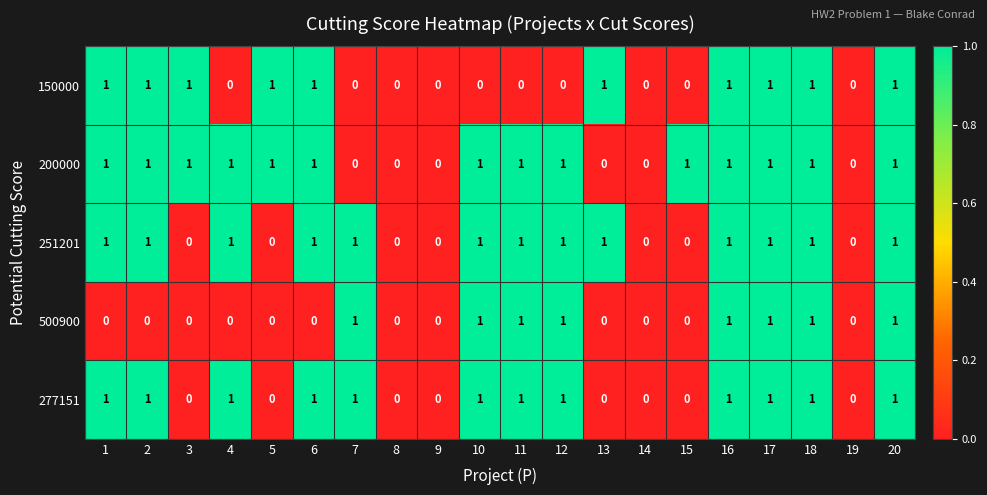

What is the spread (max minus min) of values at 12?

1